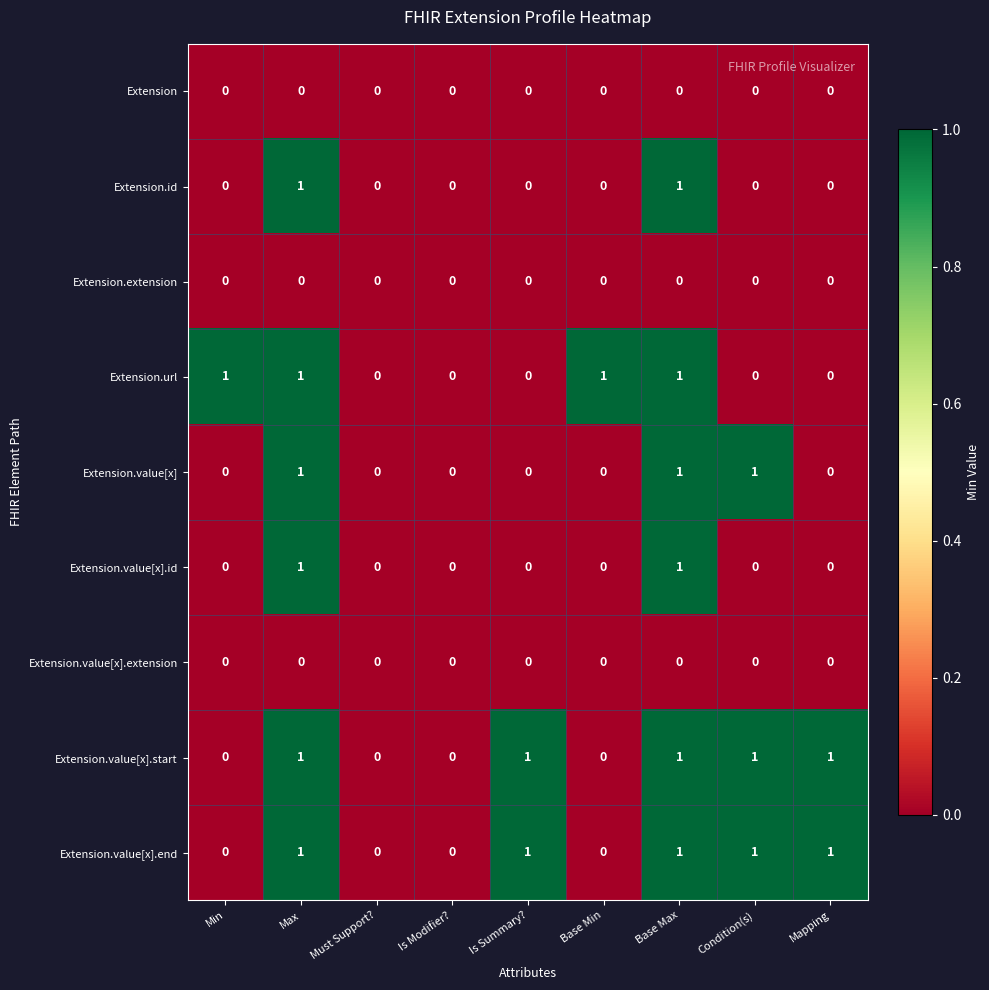

The value of Extension.id at Is Modifier? is 0. True or false?

True